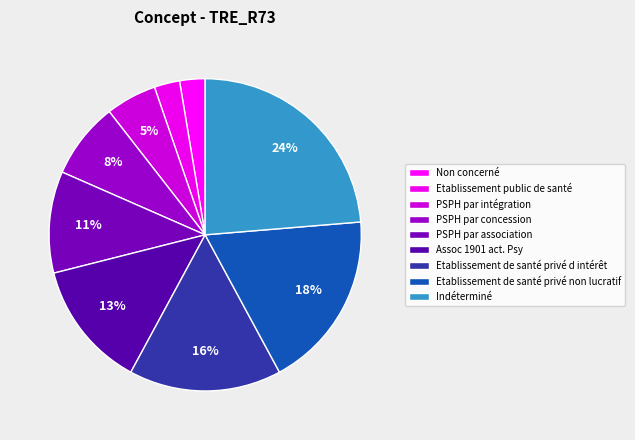

Which slice is the largest?

Indéterminé